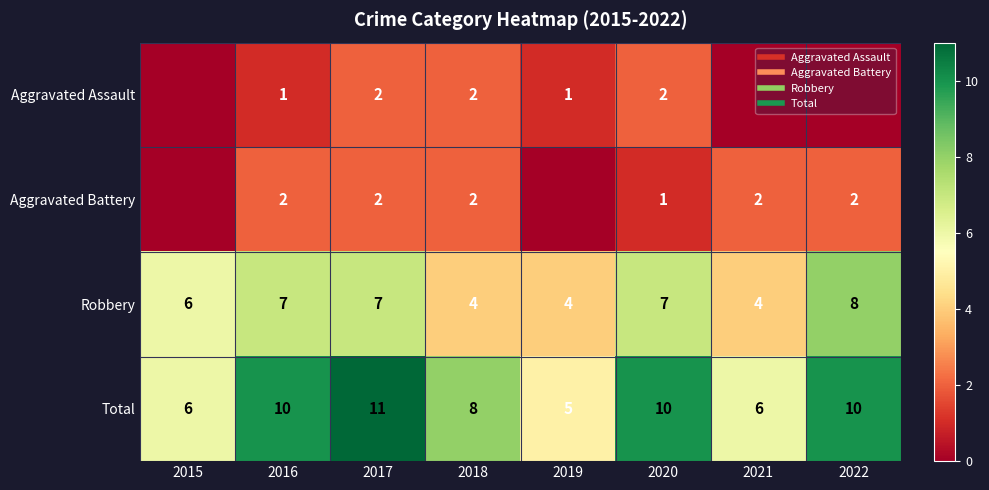

At 2015, list the series in order from largest to smallest.

Robbery, Total, Aggravated Assault, Aggravated Battery